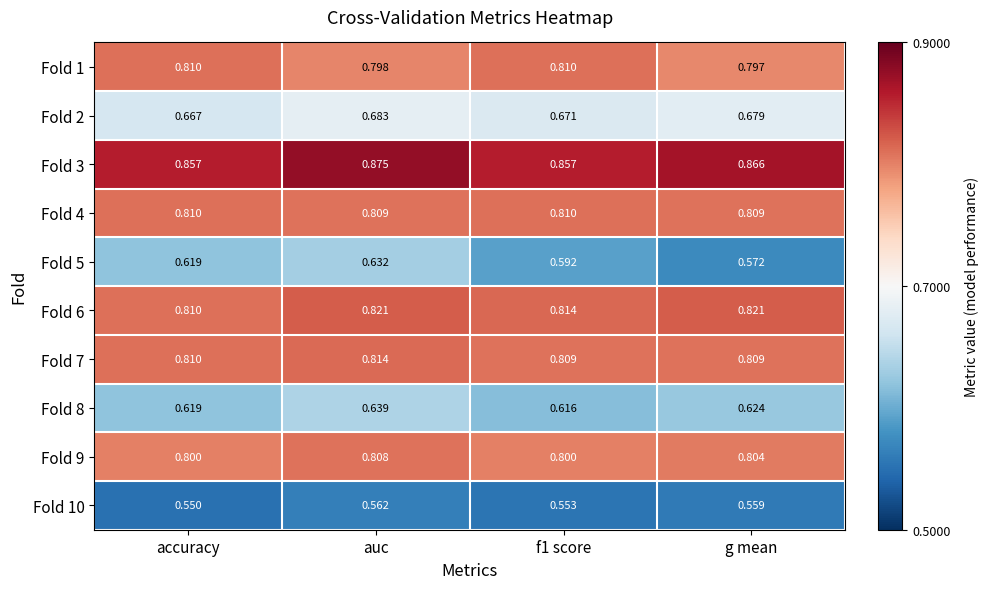

At which category is the sum across all series the highest?

auc